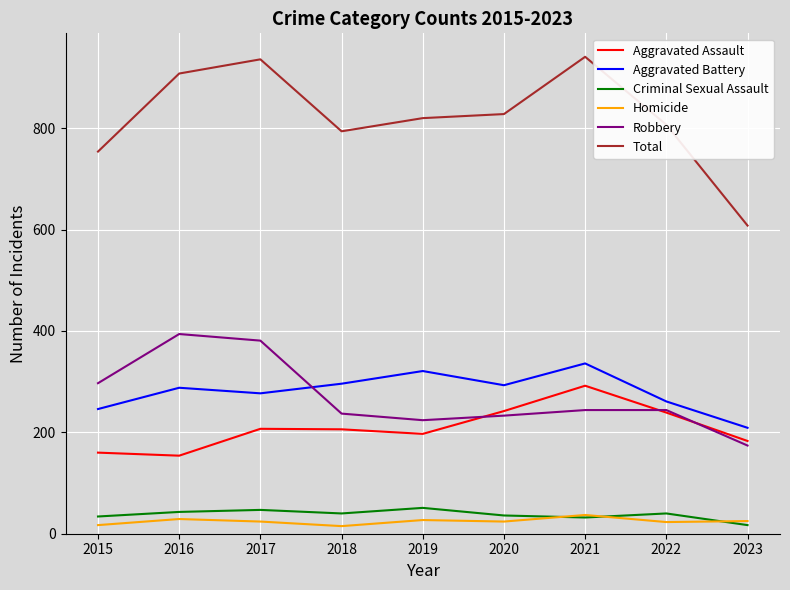

Count the number of data series in this chart.

6